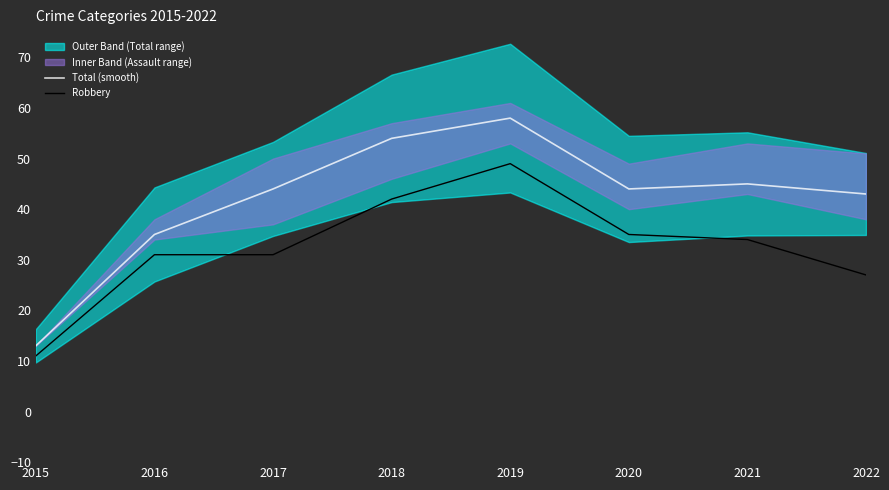

Between 2015 and 2016, which is larger?

2016